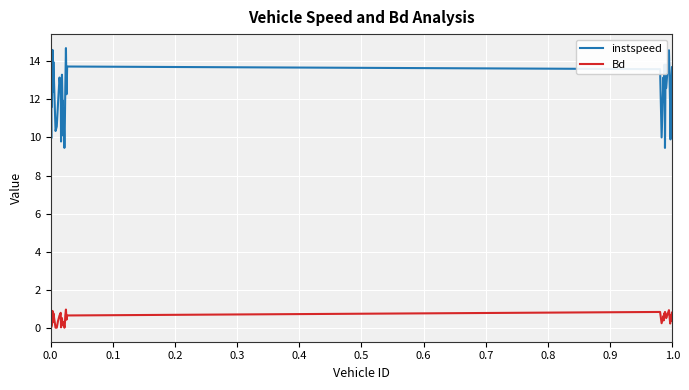

True or false: instspeed and Bd intersect in this chart.

False